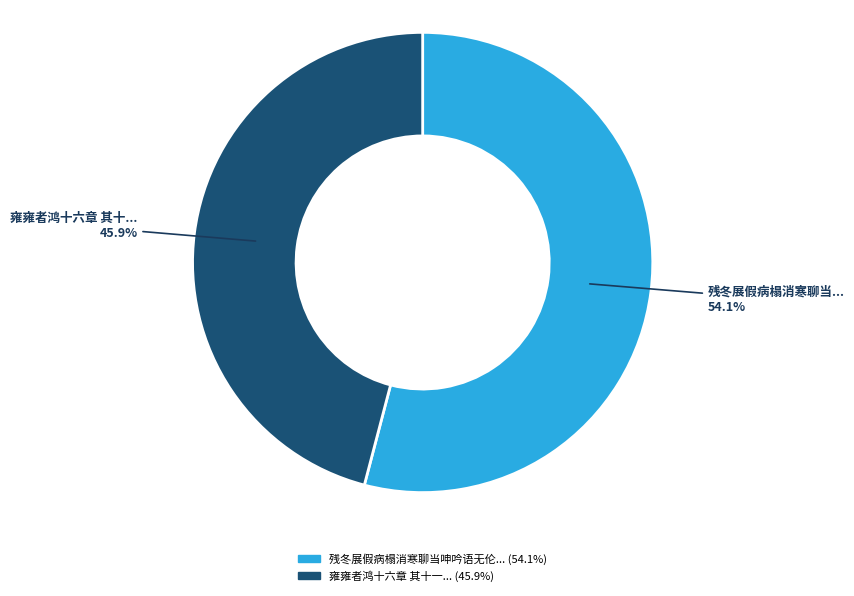

Does any single category account for the majority?

Yes